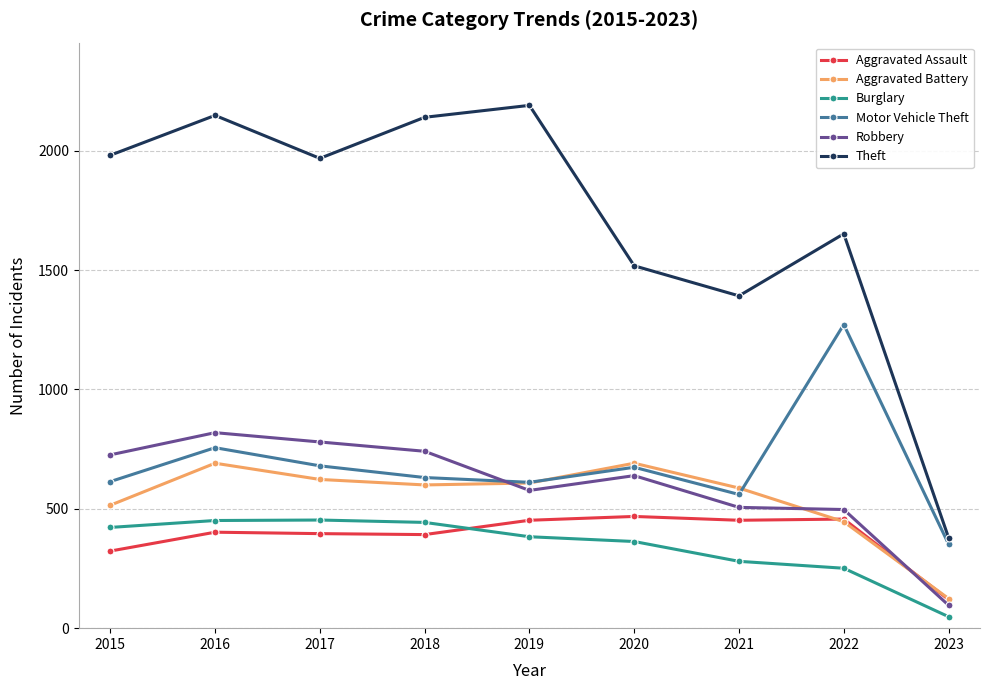

At which category does Aggravated Battery reach its first local peak?

2016